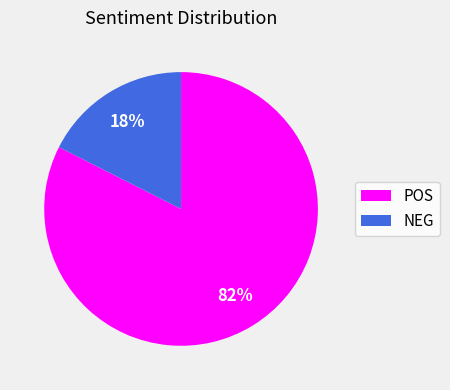

How many segments does this pie chart have?

2